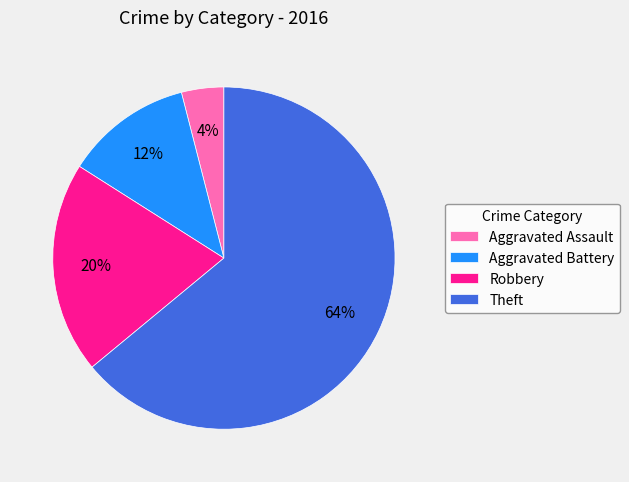

To the nearest percent, what is the average slice percentage?

25%